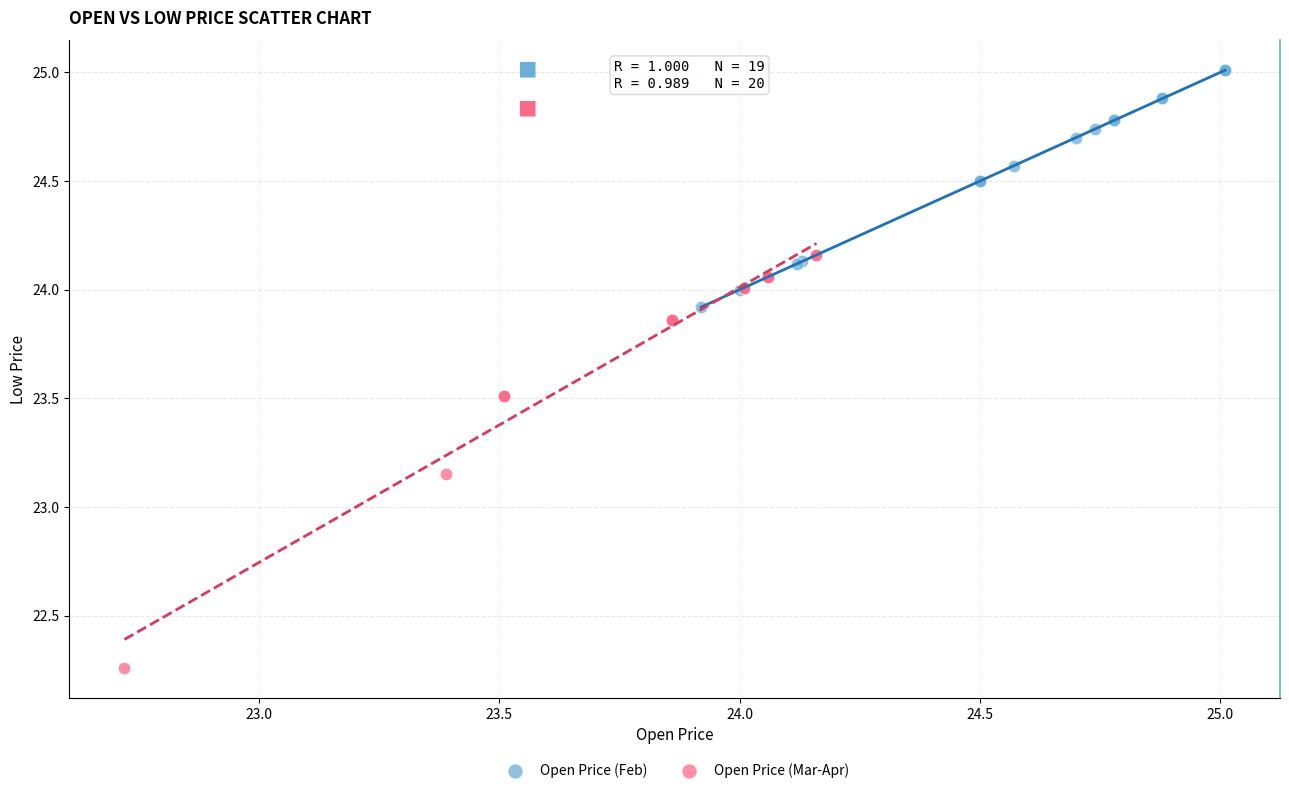

Which series contains the lowest Y value?

Open Price (Mar-Apr)